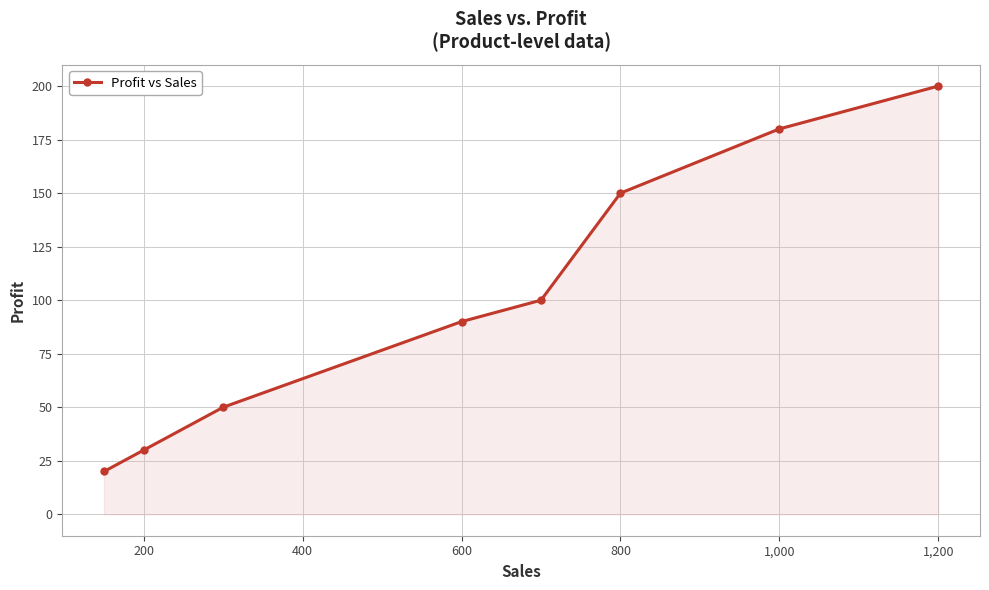

Reading left to right, what are all the values shown in this chart?

20	30	50	90	100	150	180	200